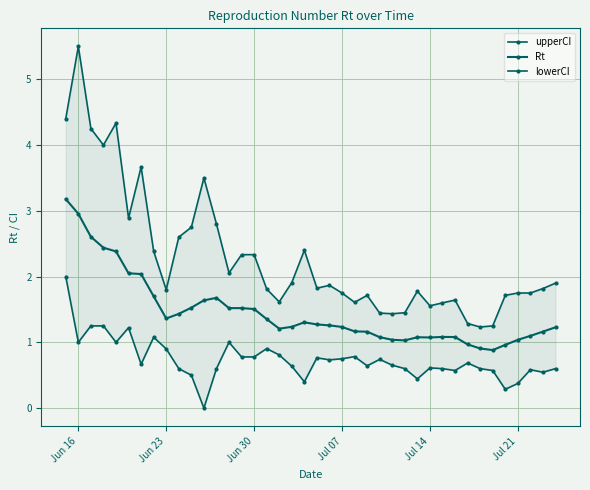

Reading right to left, transcribe all the data shown in this chart.

upperCI: 1.9	1.8	1.8	1.8	1.7	1.3	1.2	1.3	1.6	1.6	1.6	1.8	1.5	1.4	1.4	1.7	1.6	1.8	1.9	1.8	2.4	1.9	1.6	1.8	2.3	2.3	2.1	2.8	3.5	2.8	2.6	1.8	2.4	3.7	2.9	4.3	4.0	4.2	5.5	4.4
Rt: 1.2	1.2	1.1	1.0	1.0	0.9	0.9	1.0	1.1	1.1	1.1	1.1	1.0	1.0	1.1	1.2	1.2	1.2	1.3	1.3	1.3	1.2	1.2	1.4	1.5	1.5	1.5	1.7	1.6	1.5	1.4	1.4	1.7	2.0	2.0	2.4	2.4	2.6	3.0	3.2
lowerCI: 0.6	0.5	0.6	0.4	0.3	0.6	0.6	0.7	0.6	0.6	0.6	0.4	0.6	0.7	0.7	0.6	0.8	0.8	0.7	0.8	0.4	0.6	0.8	0.9	0.8	0.8	1.0	0.6	0.0	0.5	0.6	0.9	1.1	0.7	1.2	1.0	1.2	1.2	1.0	2.0